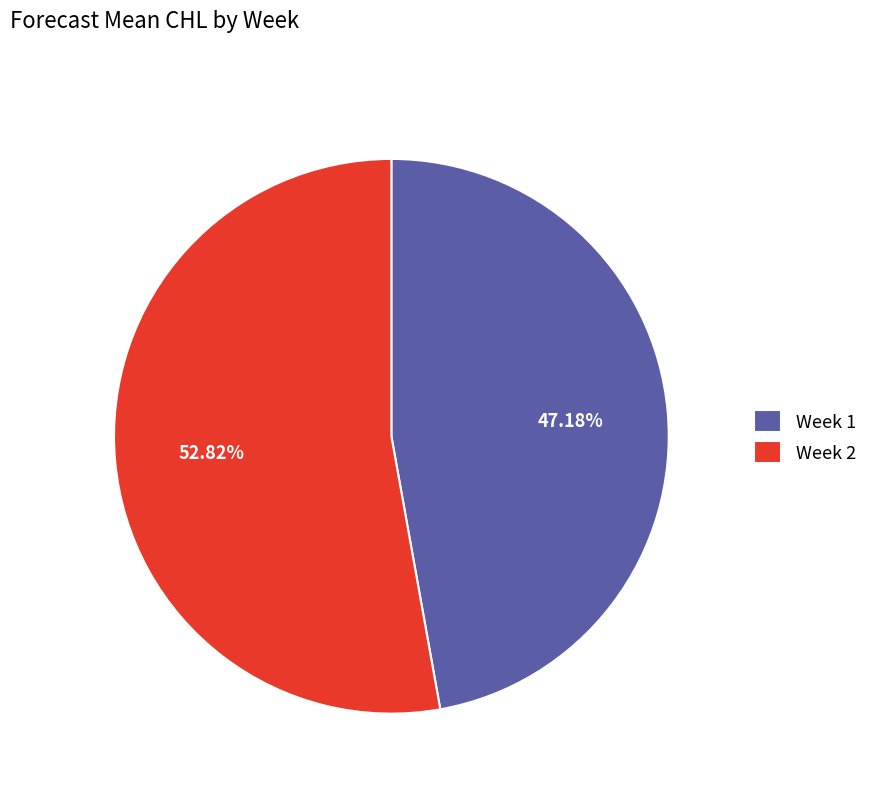

Which slice represents more than half of the pie?

Week 2